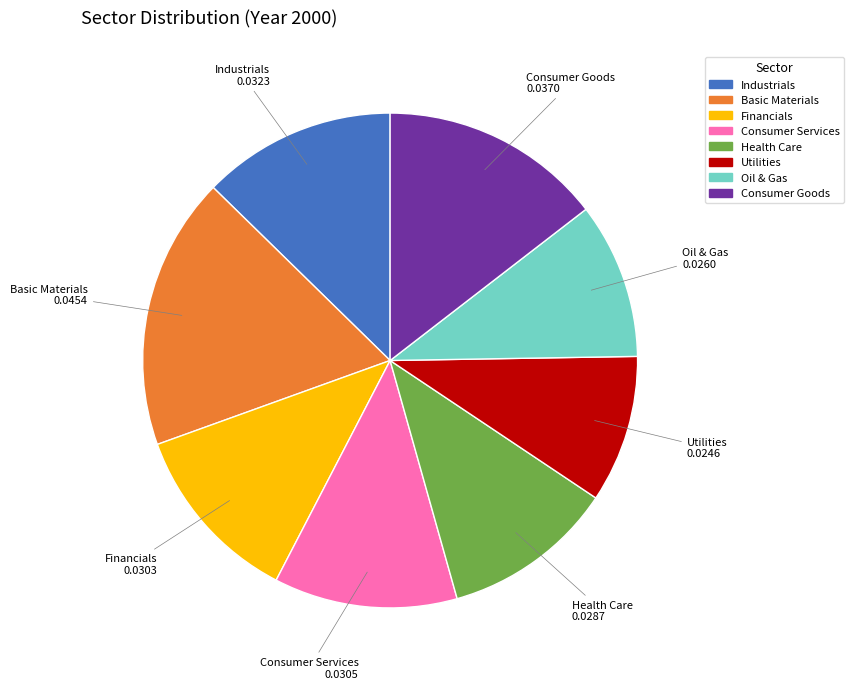

What is the smallest slice in the pie chart?

Utilities